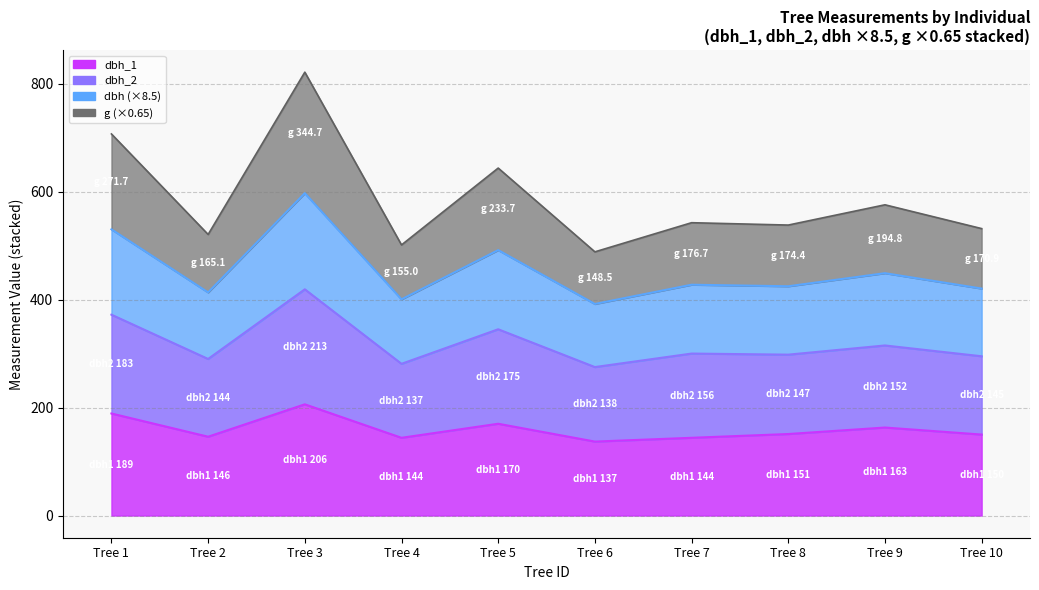

Between Tree 8 and Tree 6, which is larger?

Tree 8